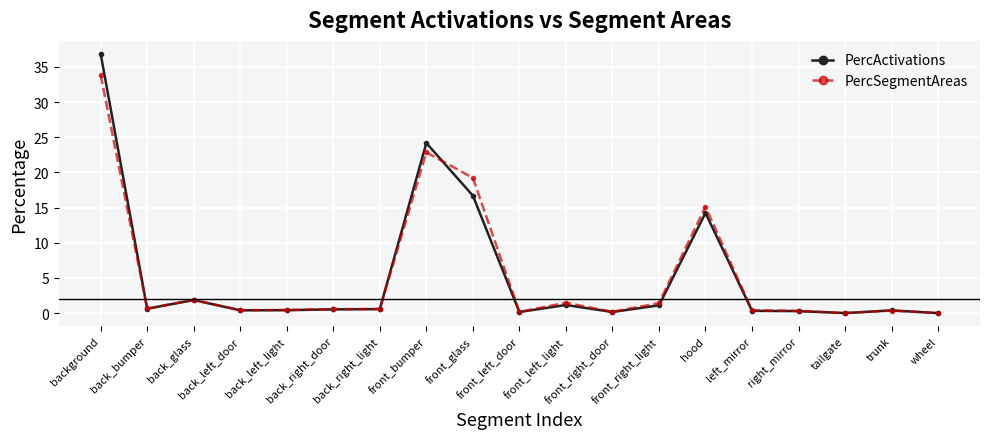

List the series in order of their peak value, highest first.

PercActivations, PercSegmentAreas